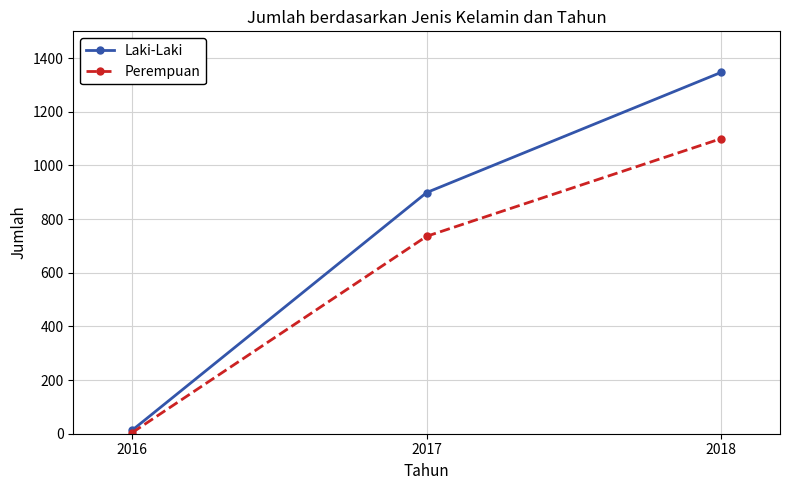

What is the difference between the maximum and second lowest values in the Laki-Laki series?

448